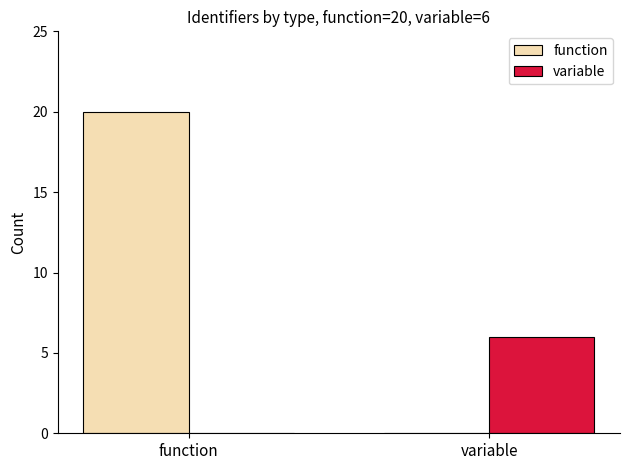

Is it true that variable equals -2 at function?

False